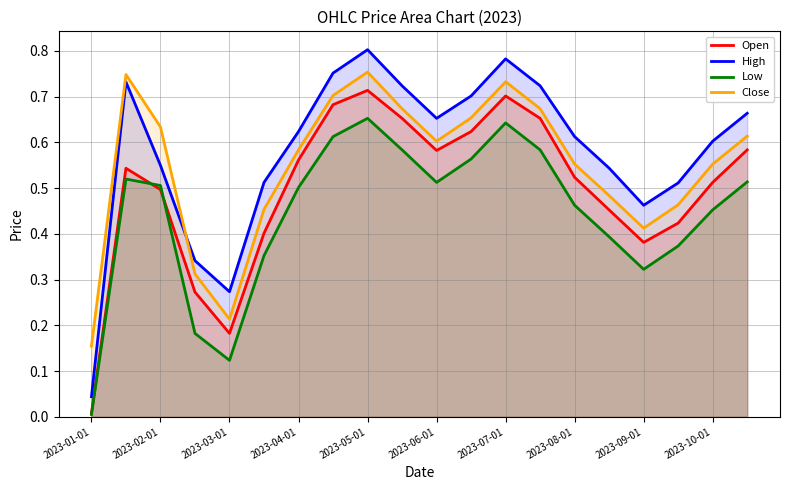

What is the maximum value for Low?

0.7